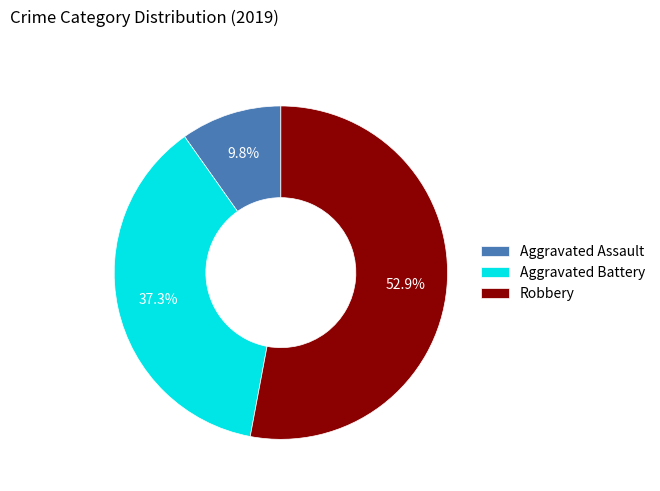

What is the majority slice?

Robbery